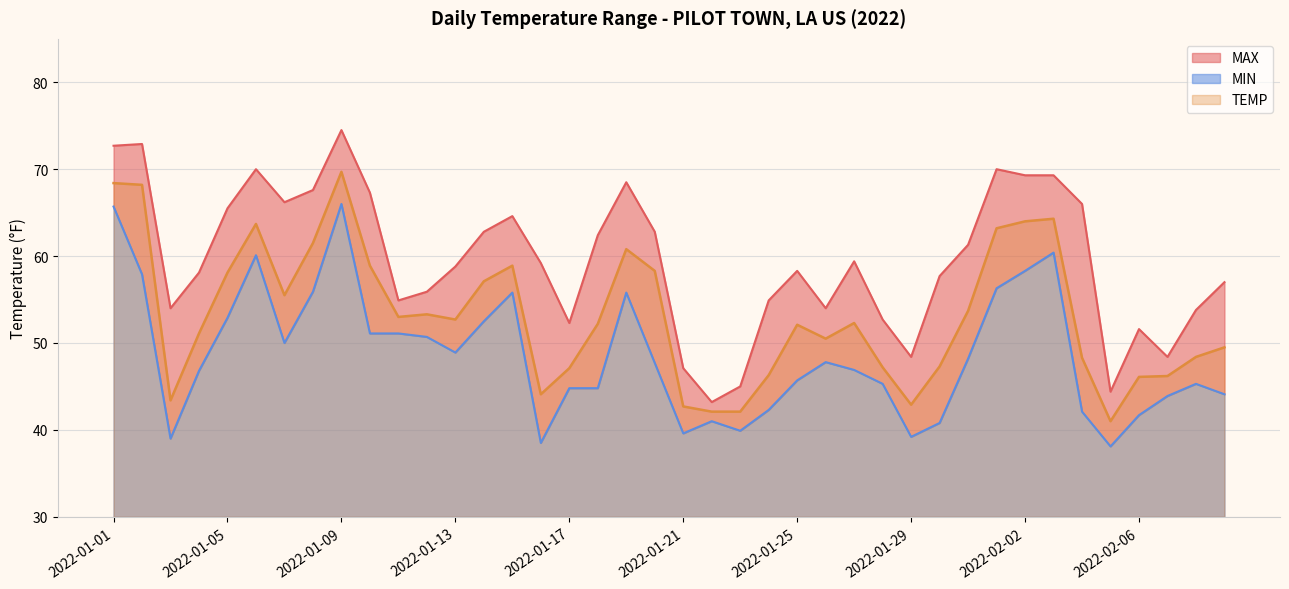

Where does the TEMP series first go above 52?

2022-01-01